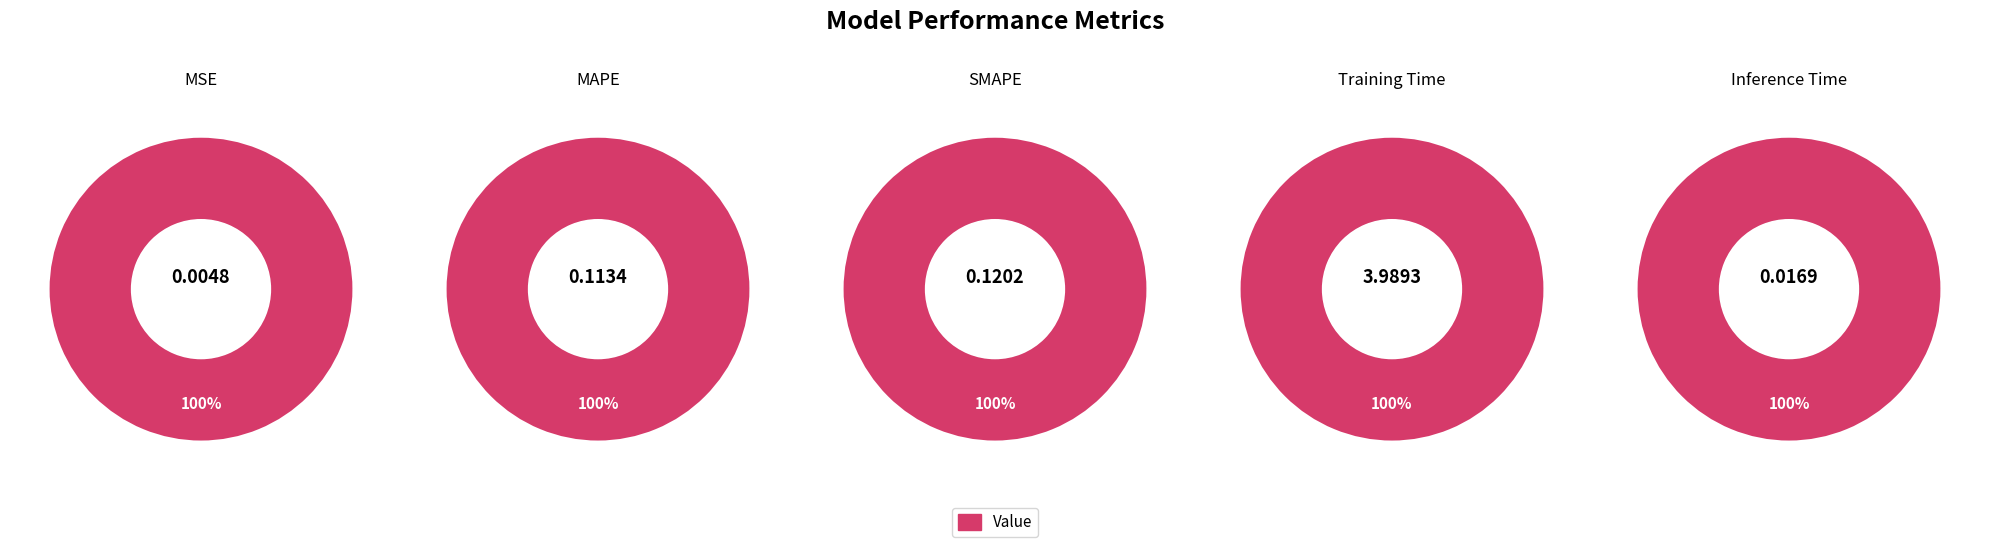

Is Training Time the majority of the pie?

Yes